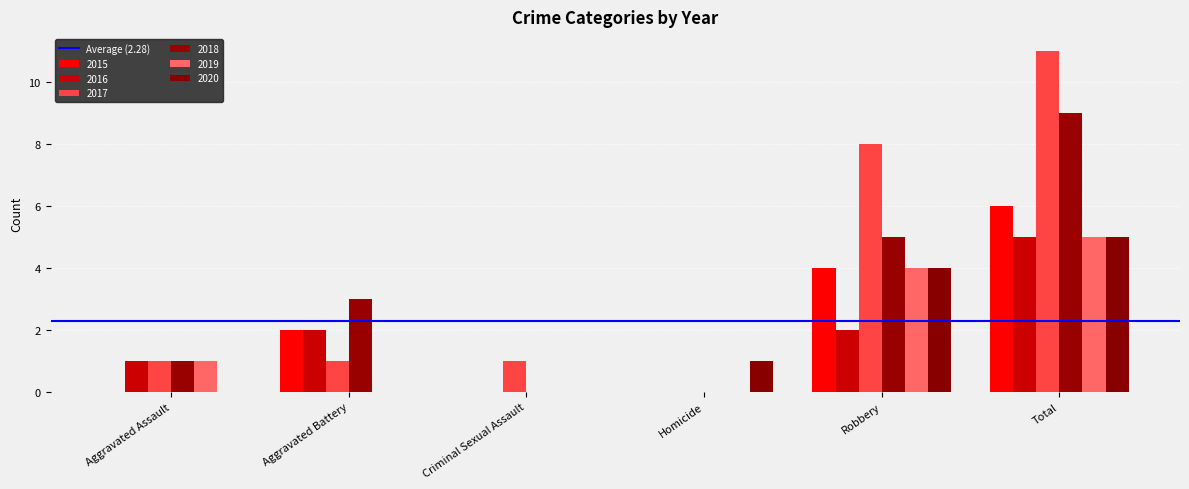

Count the number of data series in this chart.

6